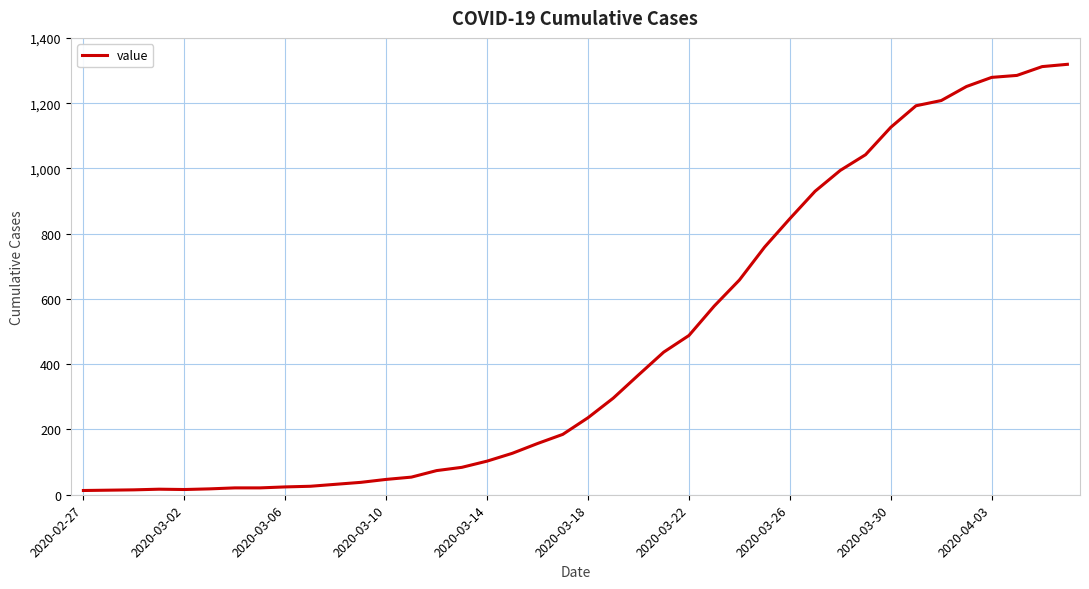

What is the maximum value shown in the chart?

1319